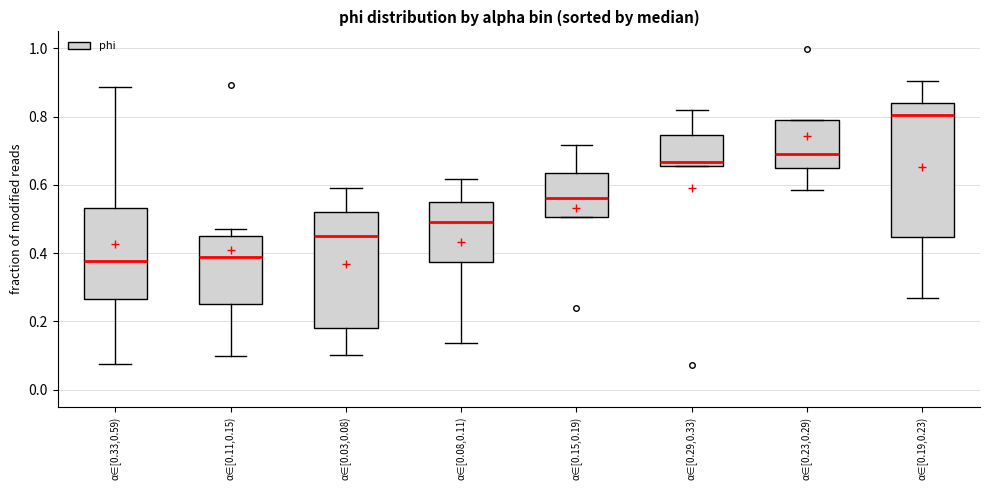

Comparing the boxes themselves (not the whiskers), which one is the tallest?

α∈[0.19,0.23)